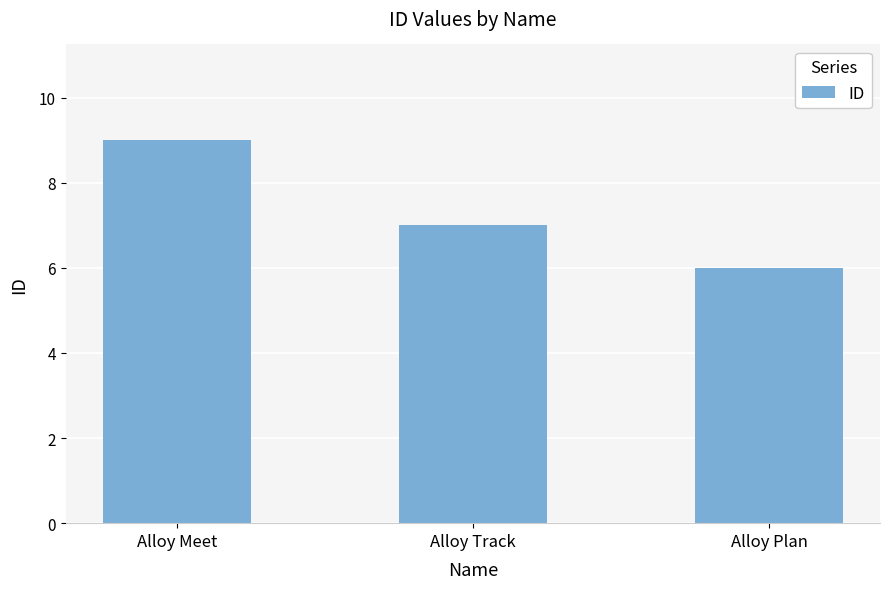

Which category has the highest value across all series?

Alloy Meet